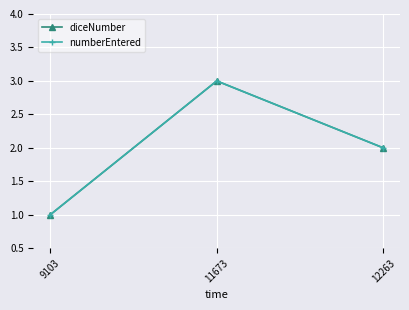

Does the chart have visible grid lines?

Yes